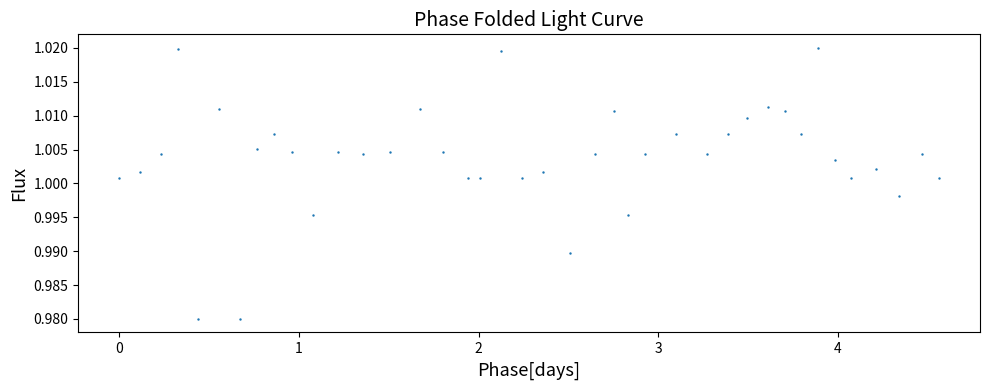

What is the range of X values (max minus min)?

4.6